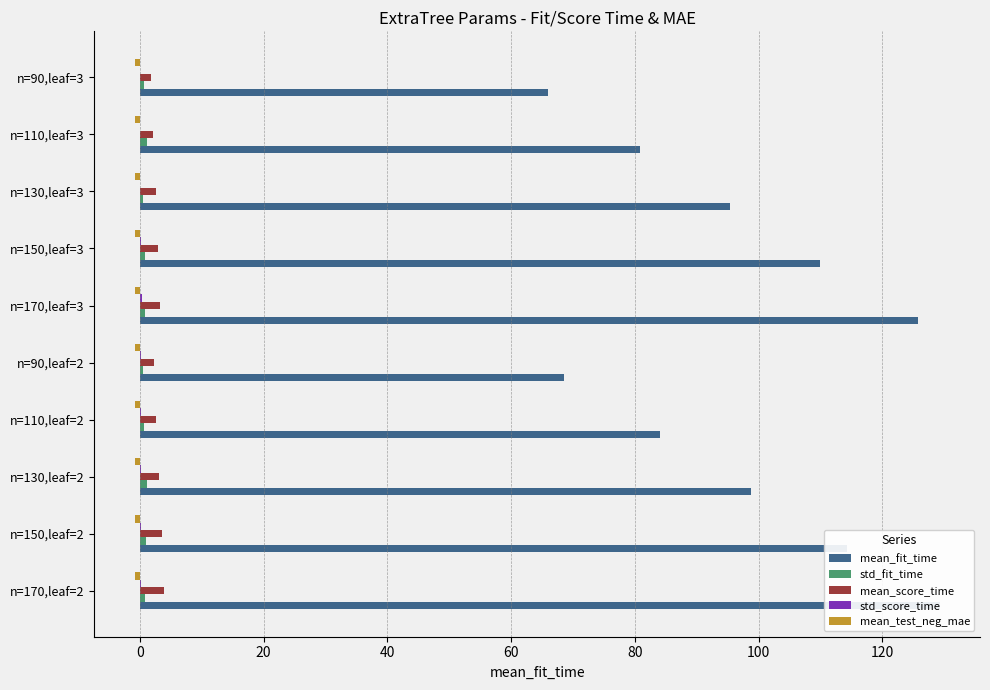

True or false: mean_fit_time has a value of 172.0 at n=130,leaf=2.

False